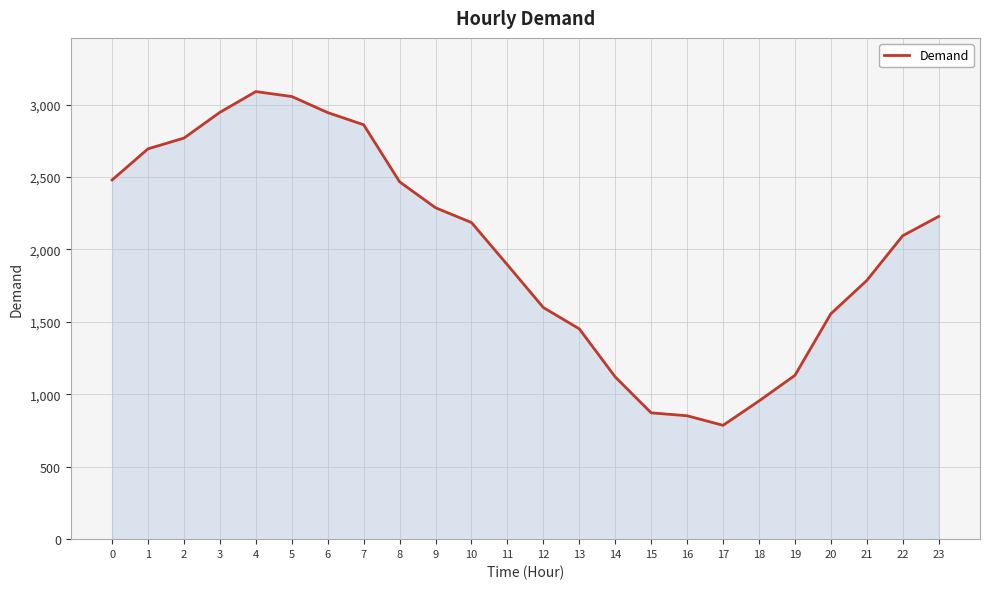

The value at 15 is 245. True or false?

False